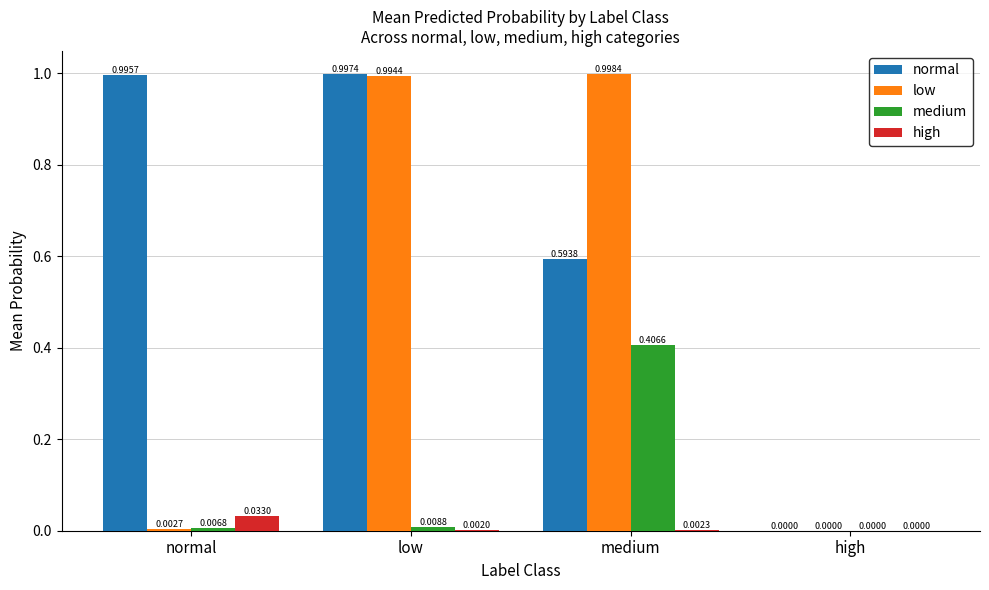

At which label does normal reach its peak?

low